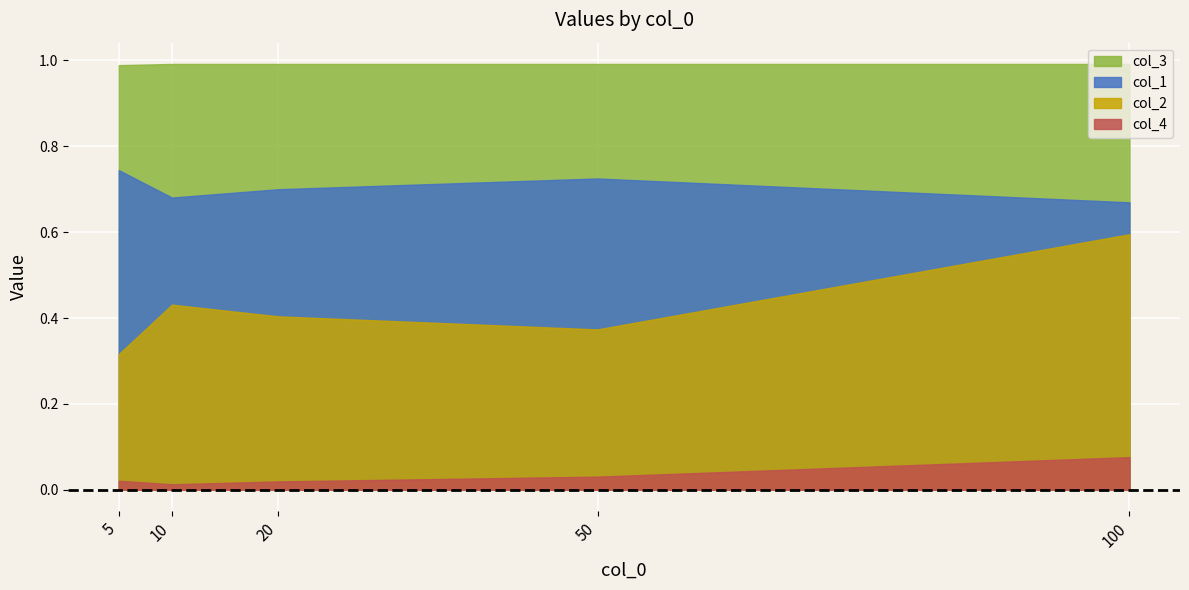

At how many categories does at least one series exceed 0?

5